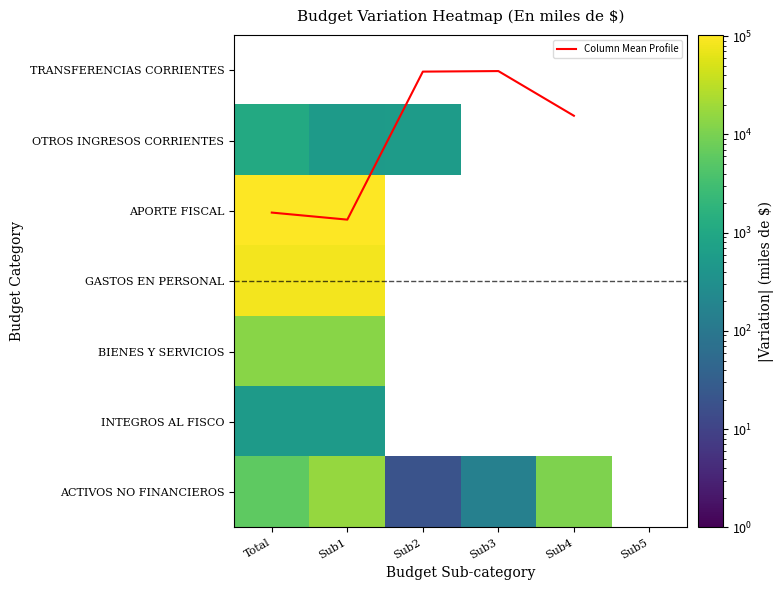

Which has a higher value, Sub5 or Sub4?

Sub4